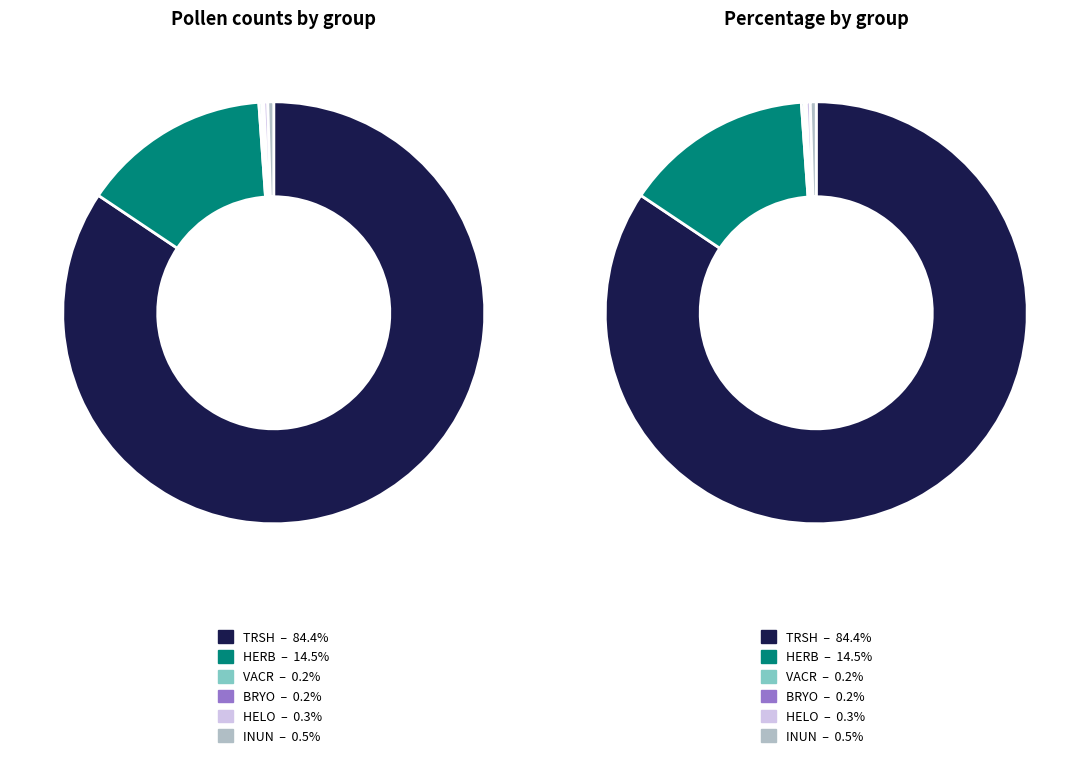

Is the sum of TRSH and INUN greater than half?

Yes